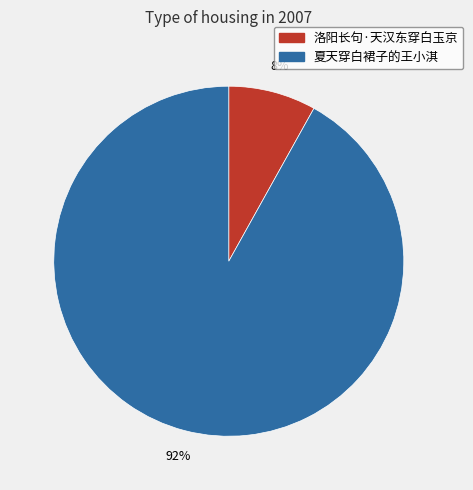

Count the number of slices in the pie.

2